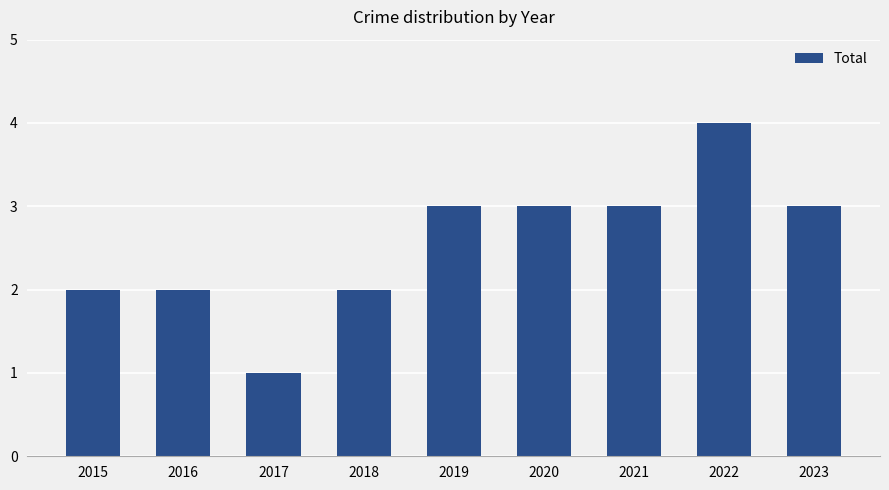

What is the sum of the values at 2019 and 2015?

5